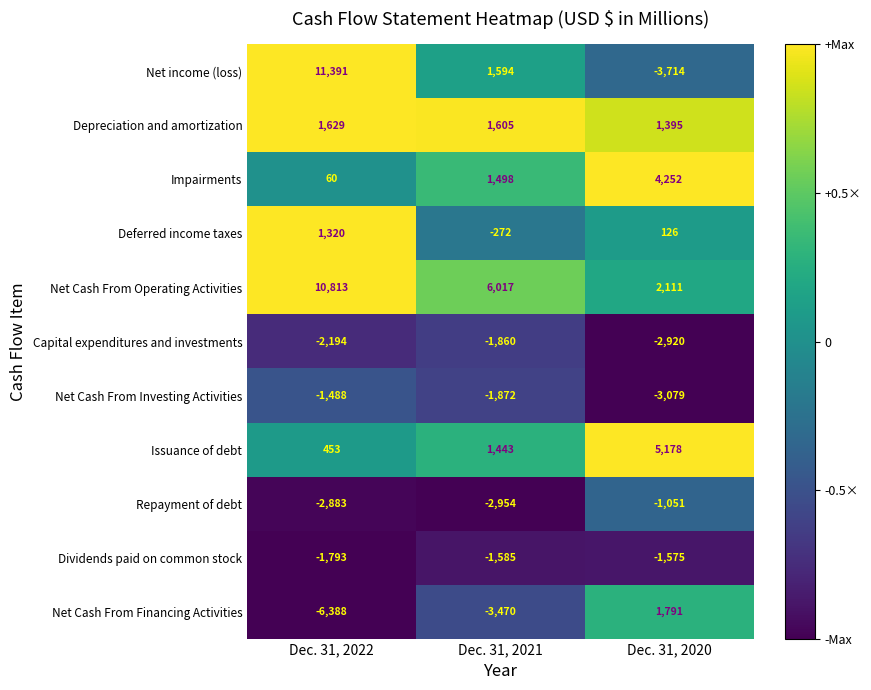

Is it true that Net Cash From Operating Activities equals 6017 at Dec. 31, 2021?

True